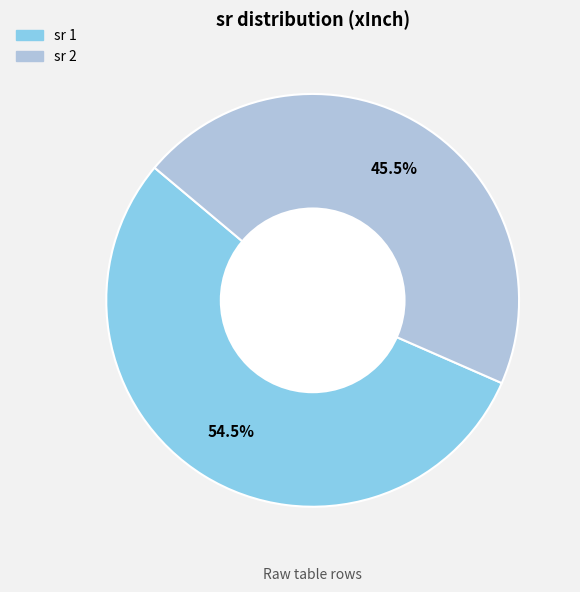

Is there a majority slice in this chart?

Yes